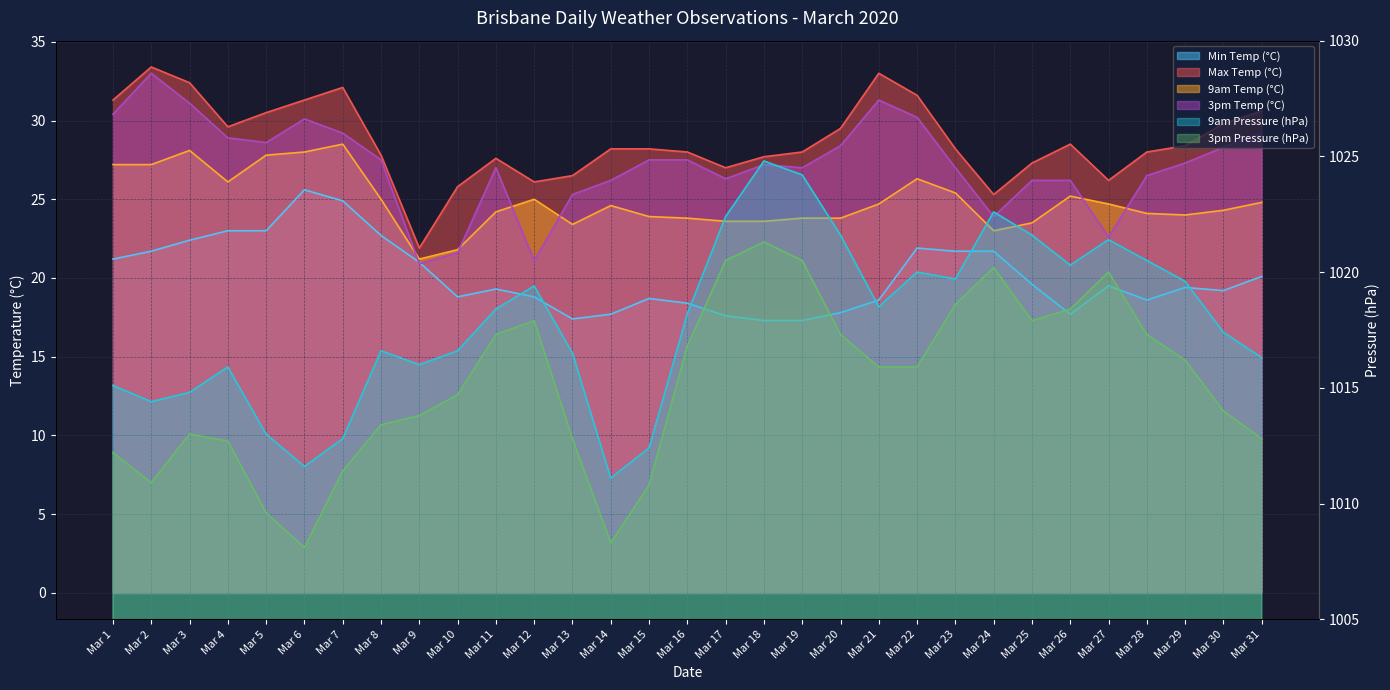

What are all the series names shown in the legend?

Min Temp (°C), Max Temp (°C), 9am Pressure (hPa), 3pm Pressure (hPa), 9am Temp (°C), 3pm Temp (°C)